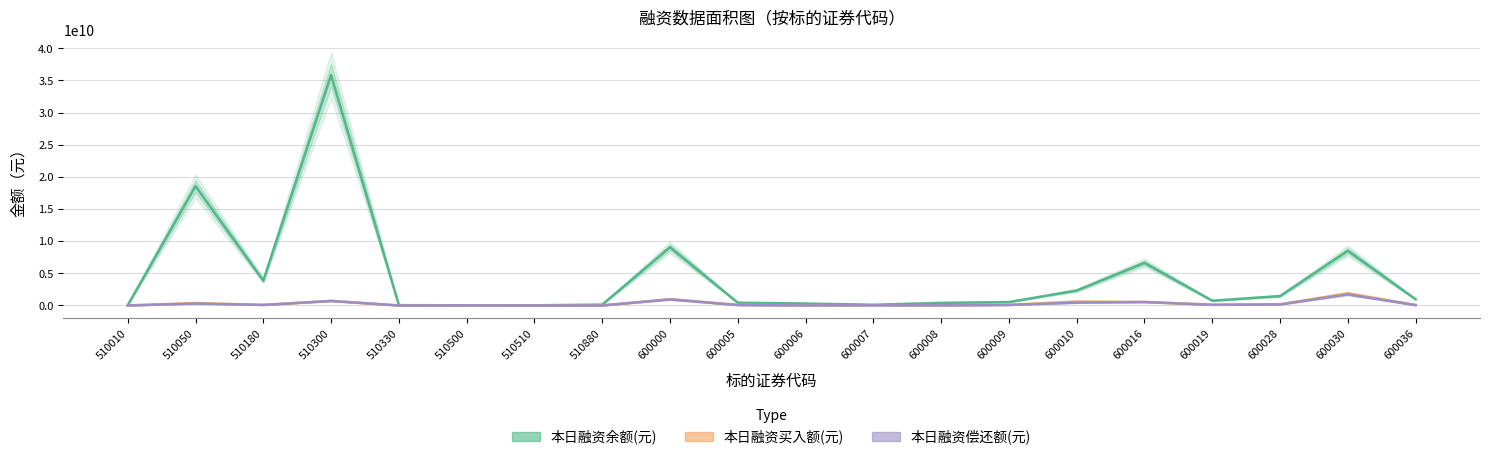

What is the average value of the 本日融资买入额(元) series?

293126731